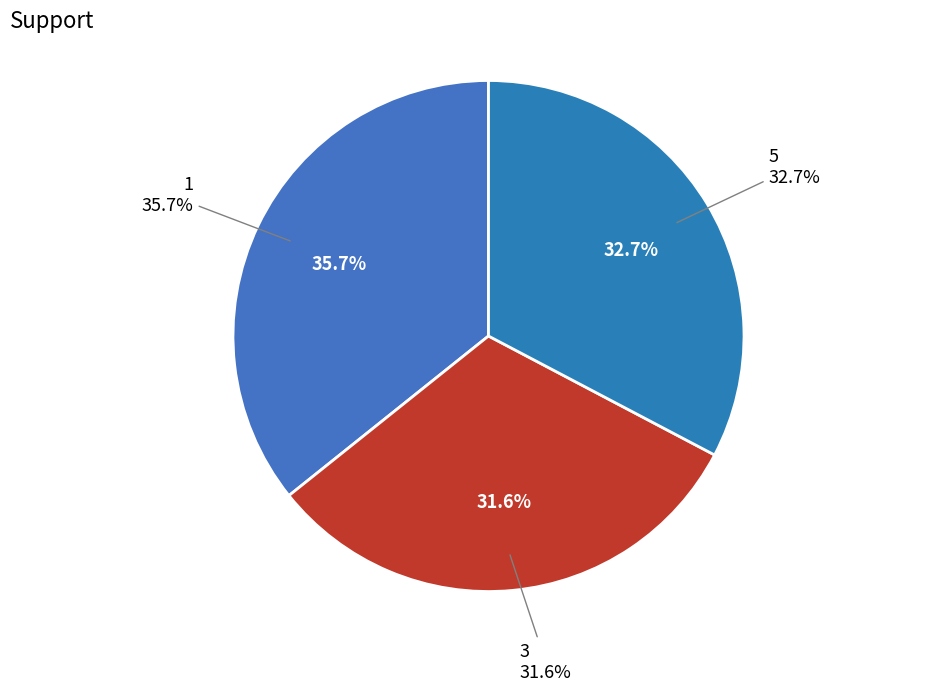

To the nearest percent, what is the difference between the largest and smallest slice percentages?

4%